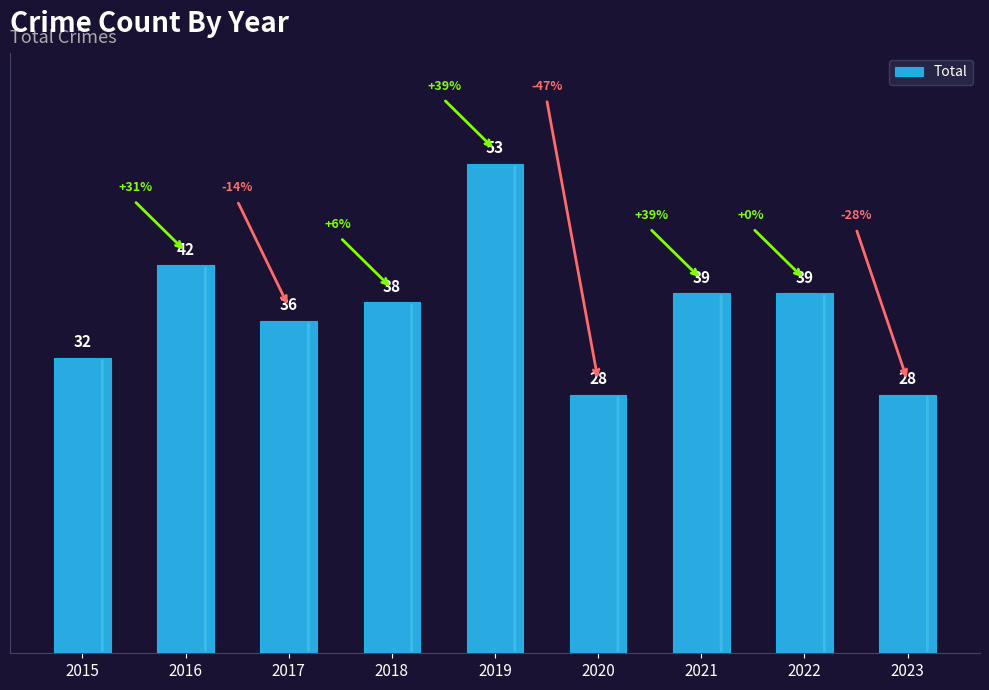

What is the approximate value at 2018, to the nearest 10?

40